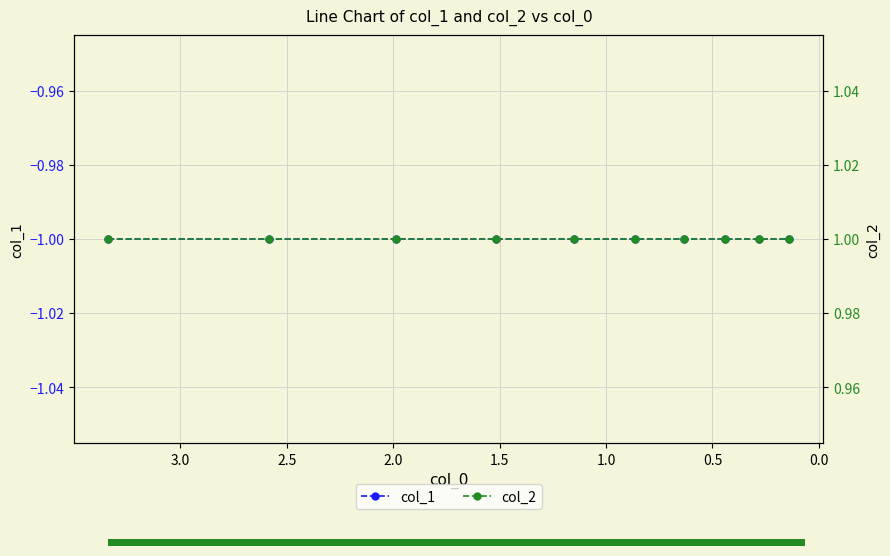

Rank the series by their maximum value, from highest to lowest.

col_2, col_1